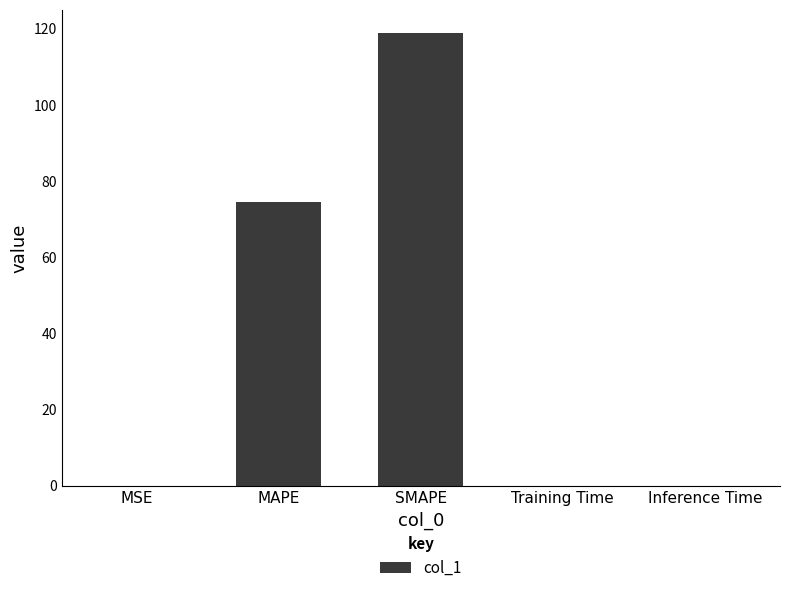

At which label is the value closest to 59?

MAPE